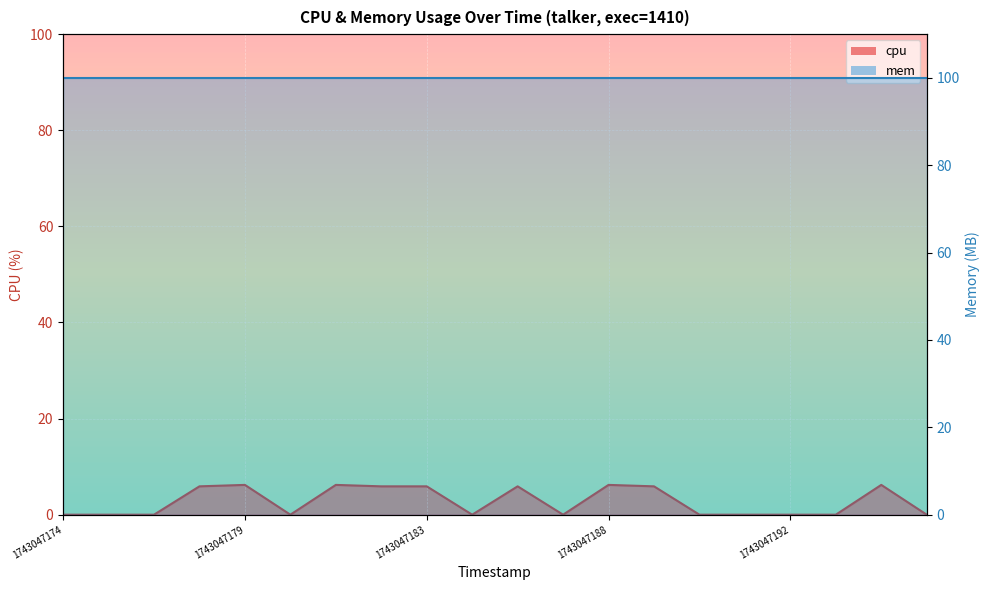

What is the value of the 14th point from the left?

5.9